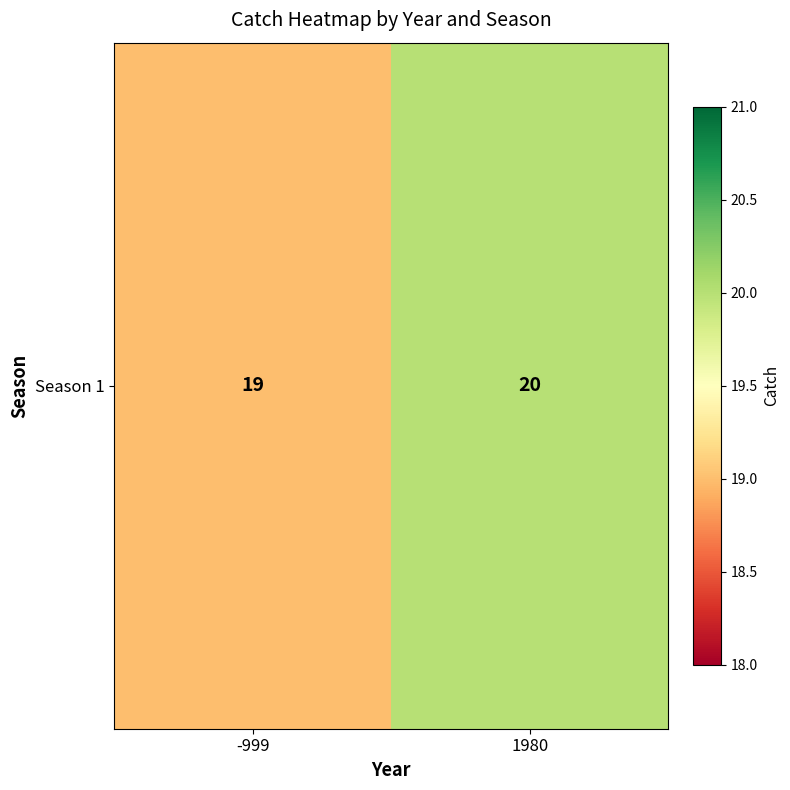

List the labels in order of value, largest first.

1980, -999